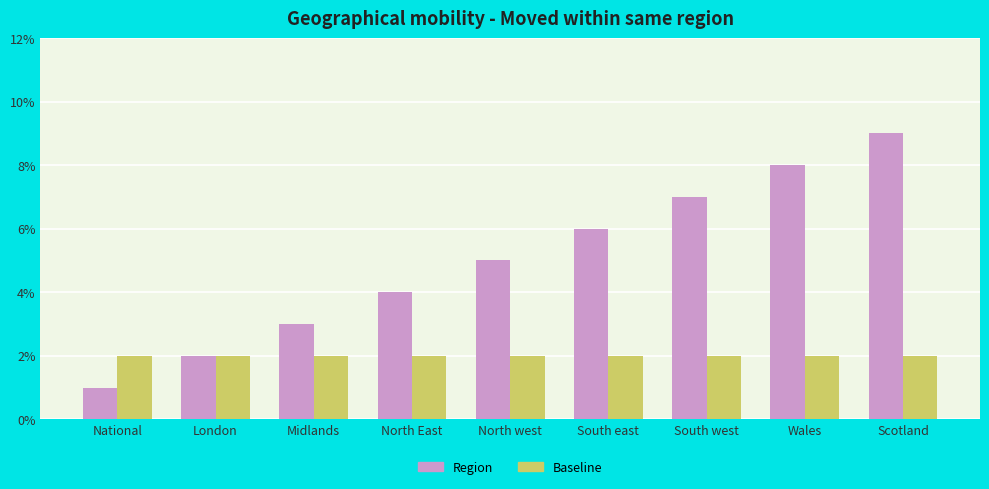

What is the label of the 9th bar from the right?

National